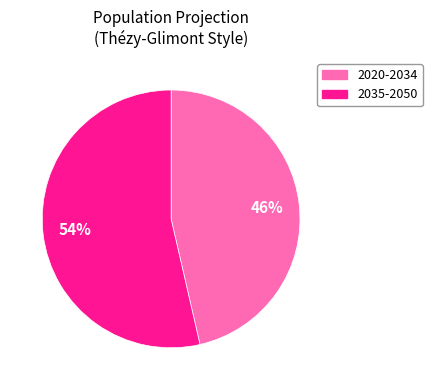

Does 2035-2050 represent more than half of the total?

Yes